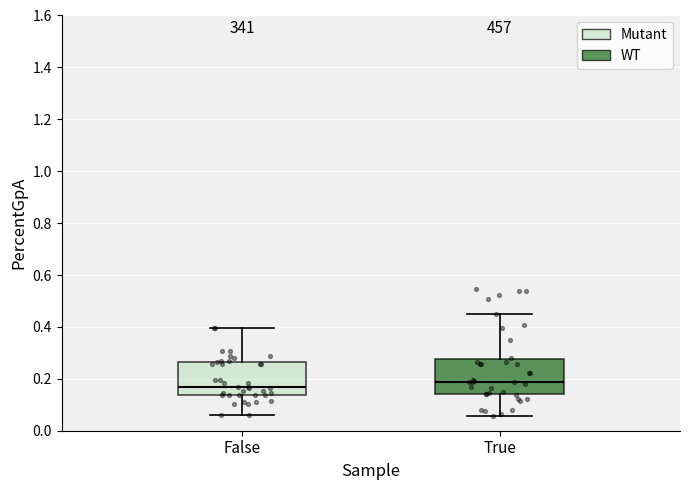

Where does the lower whisker of the box for False end on the y-axis? The values are not printed on the chart, so give them approximately, as read against the axis.

0.06